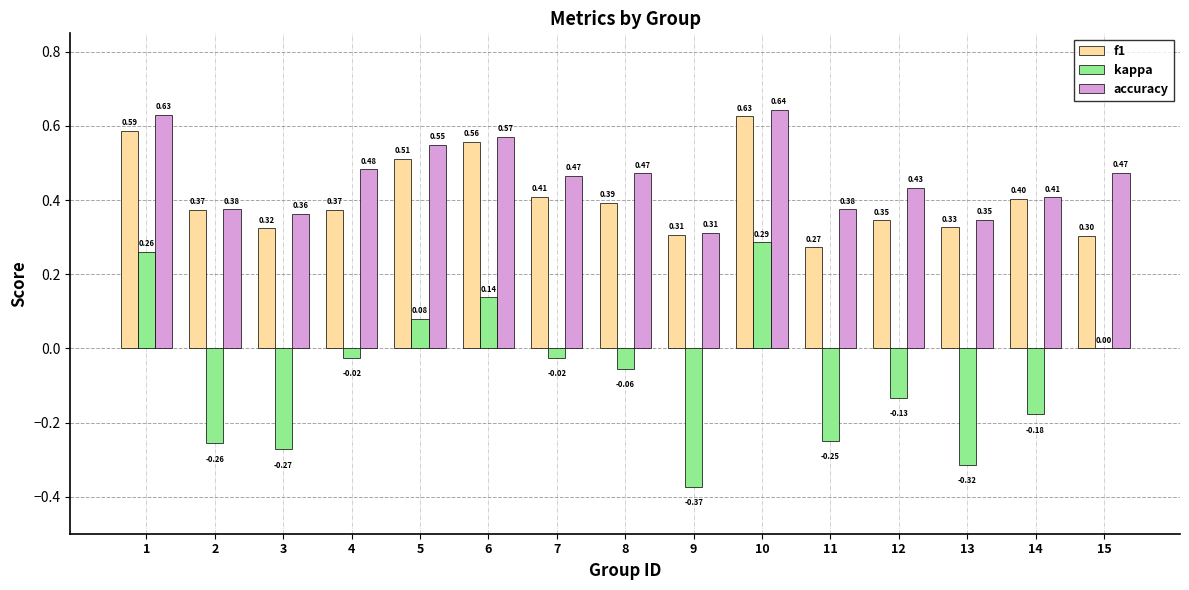

At which label is f1 closest to 0?

11